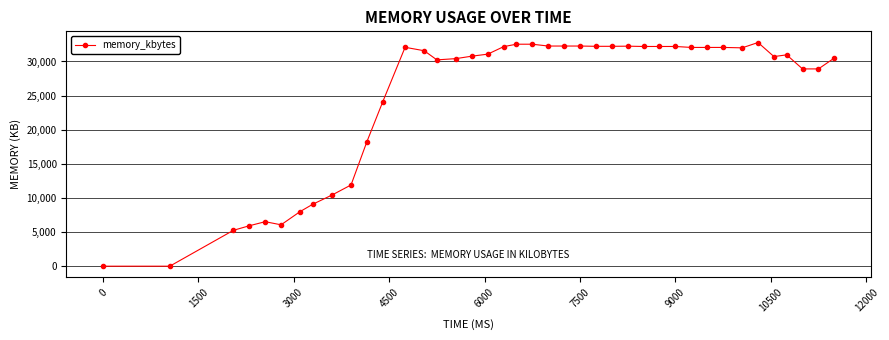

What is the value of the 36th point from the left?

30720